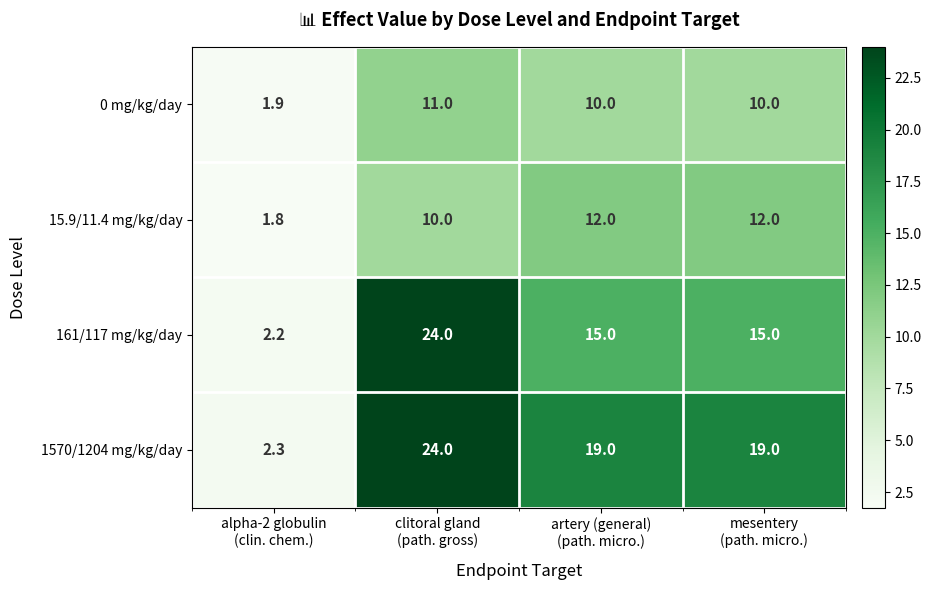

What is the smallest value displayed?

1.8